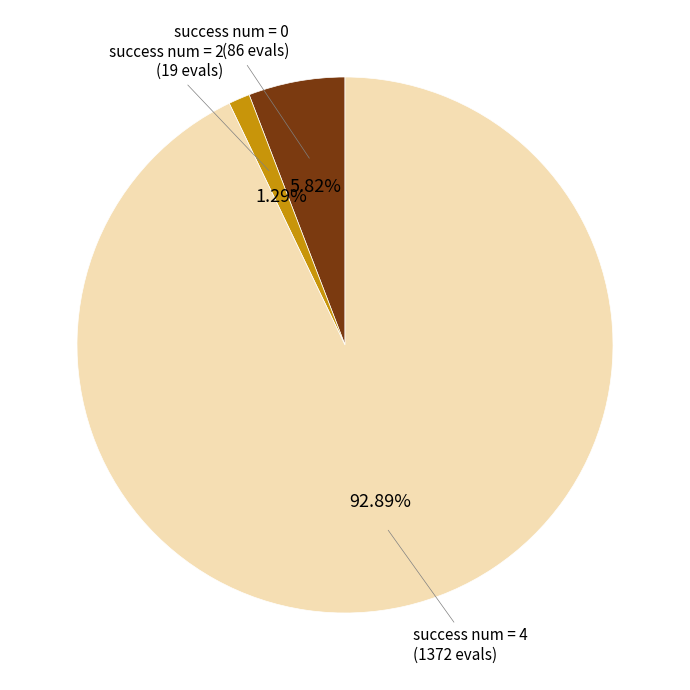

Does any single category account for the majority?

Yes